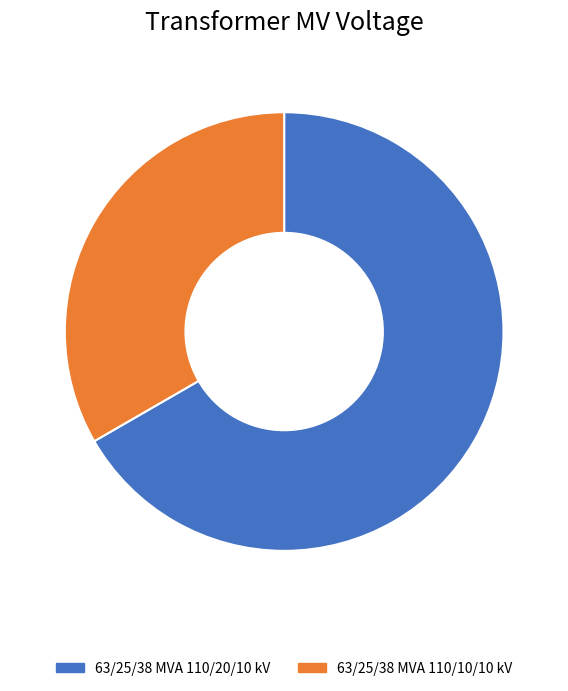

The 63/25/38 MVA 110/10/10 kV slice represents 33% of the pie. True or false?

True